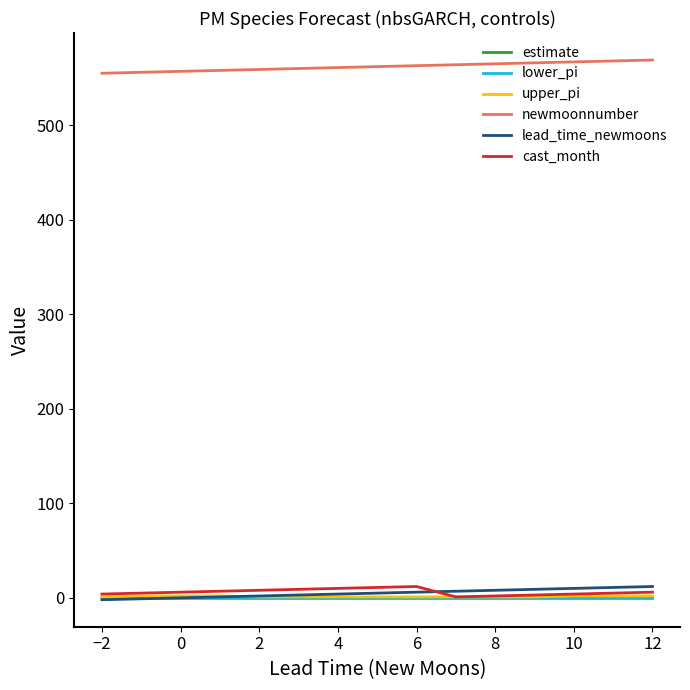

What is the greatest value displayed?

569.0